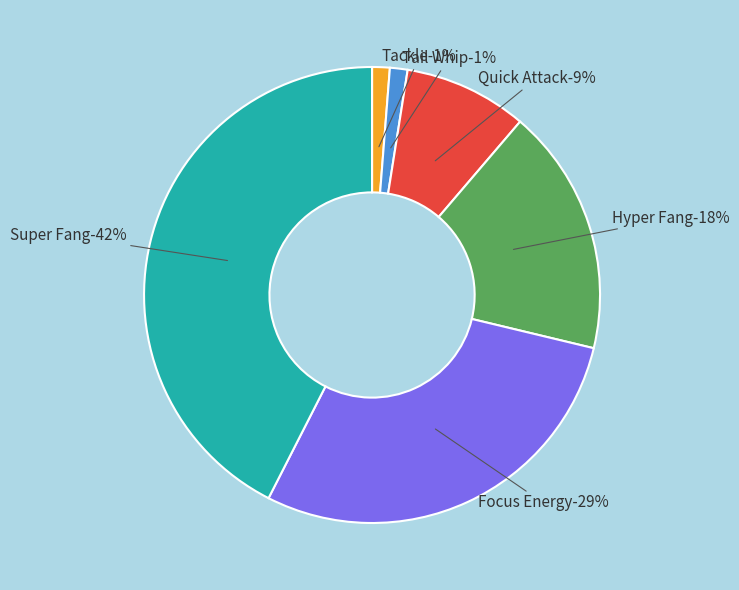

Is there any slice that represents more than half of the pie?

No